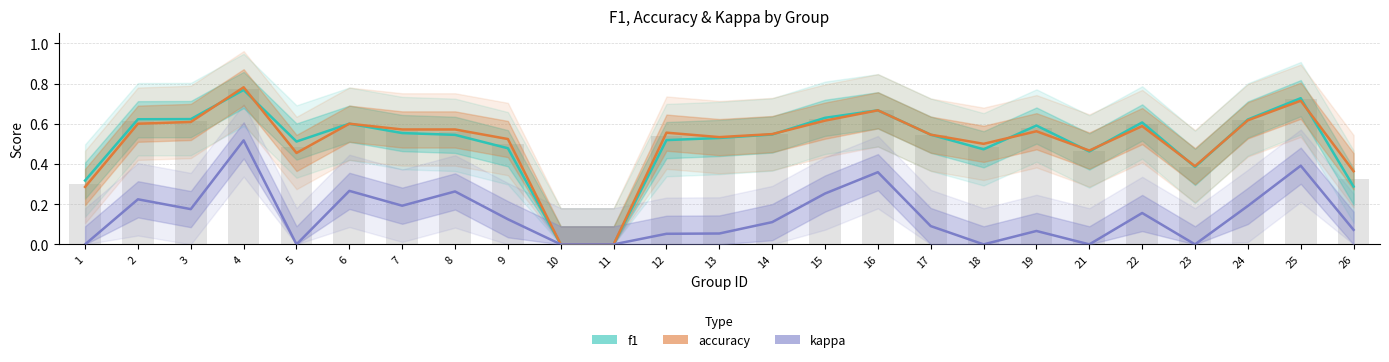

Where is accuracy nearest to the value 0?

10